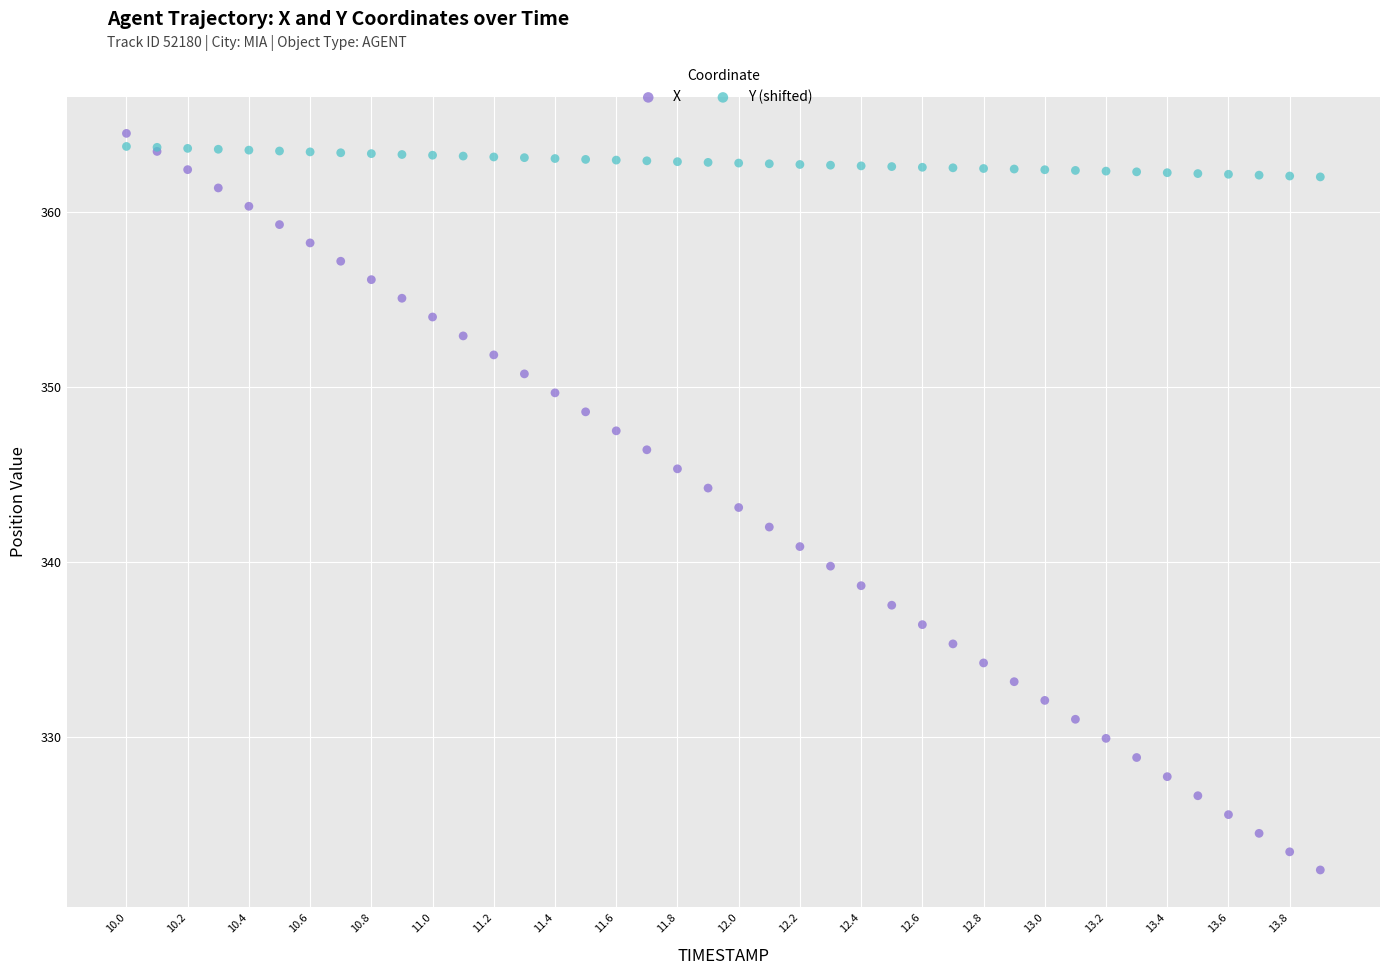

What are all the series names shown in the legend?

X, Y (shifted)